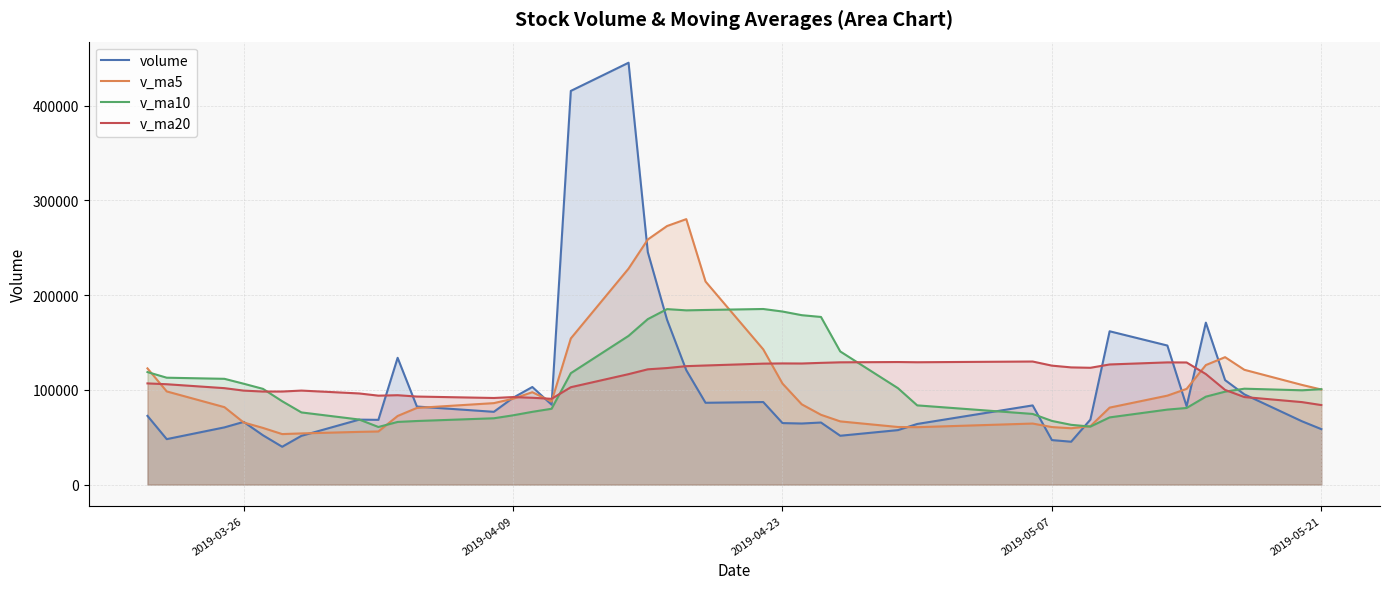

Rank the series by their maximum value, from lowest to highest.

v_ma20, v_ma10, v_ma5, volume